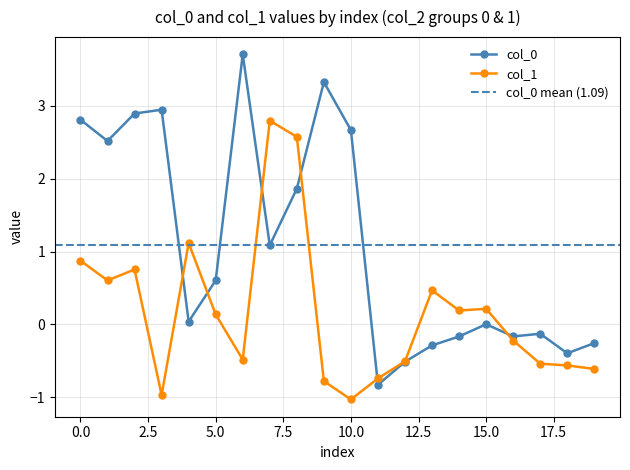

What is the total value across all series at 0?

3.7